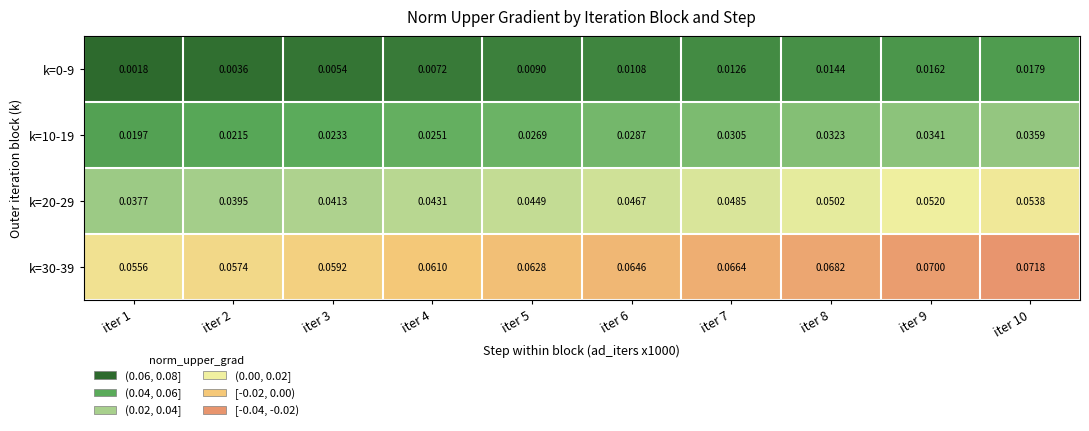

Rank the series at iter 6 from highest to lowest value.

k=30-39, k=20-29, k=10-19, k=0-9